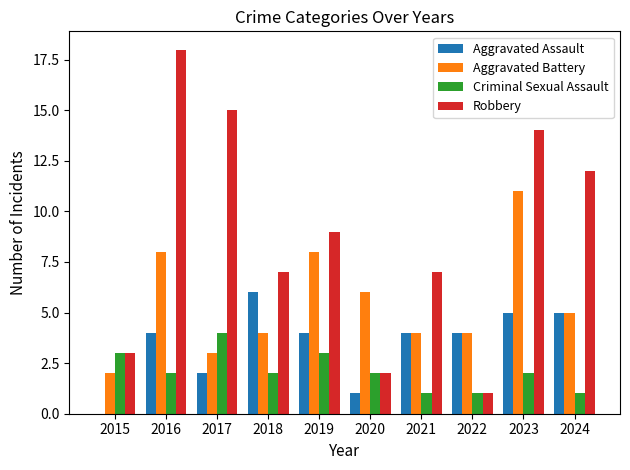

Where is Robbery nearest to the value 9?

2019